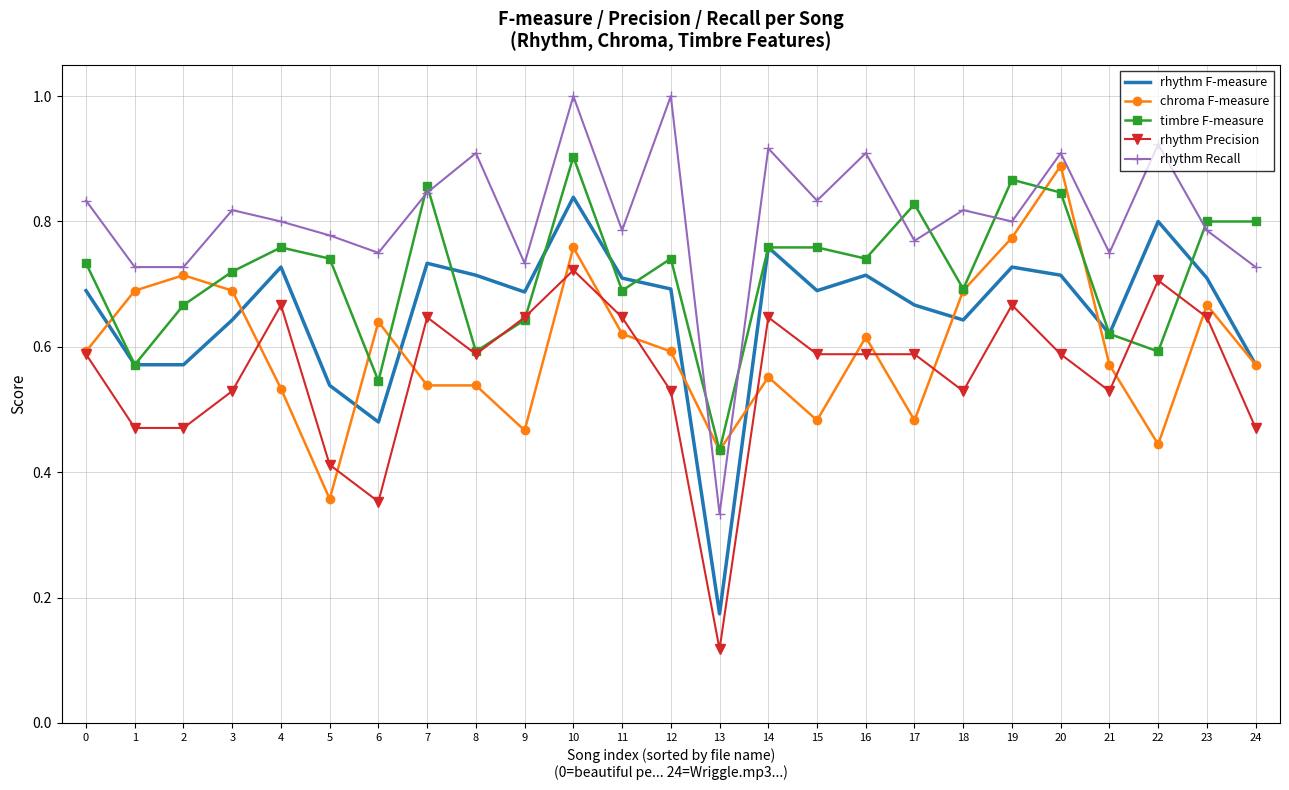

Which category has the highest value in the chroma F-measure series?

20